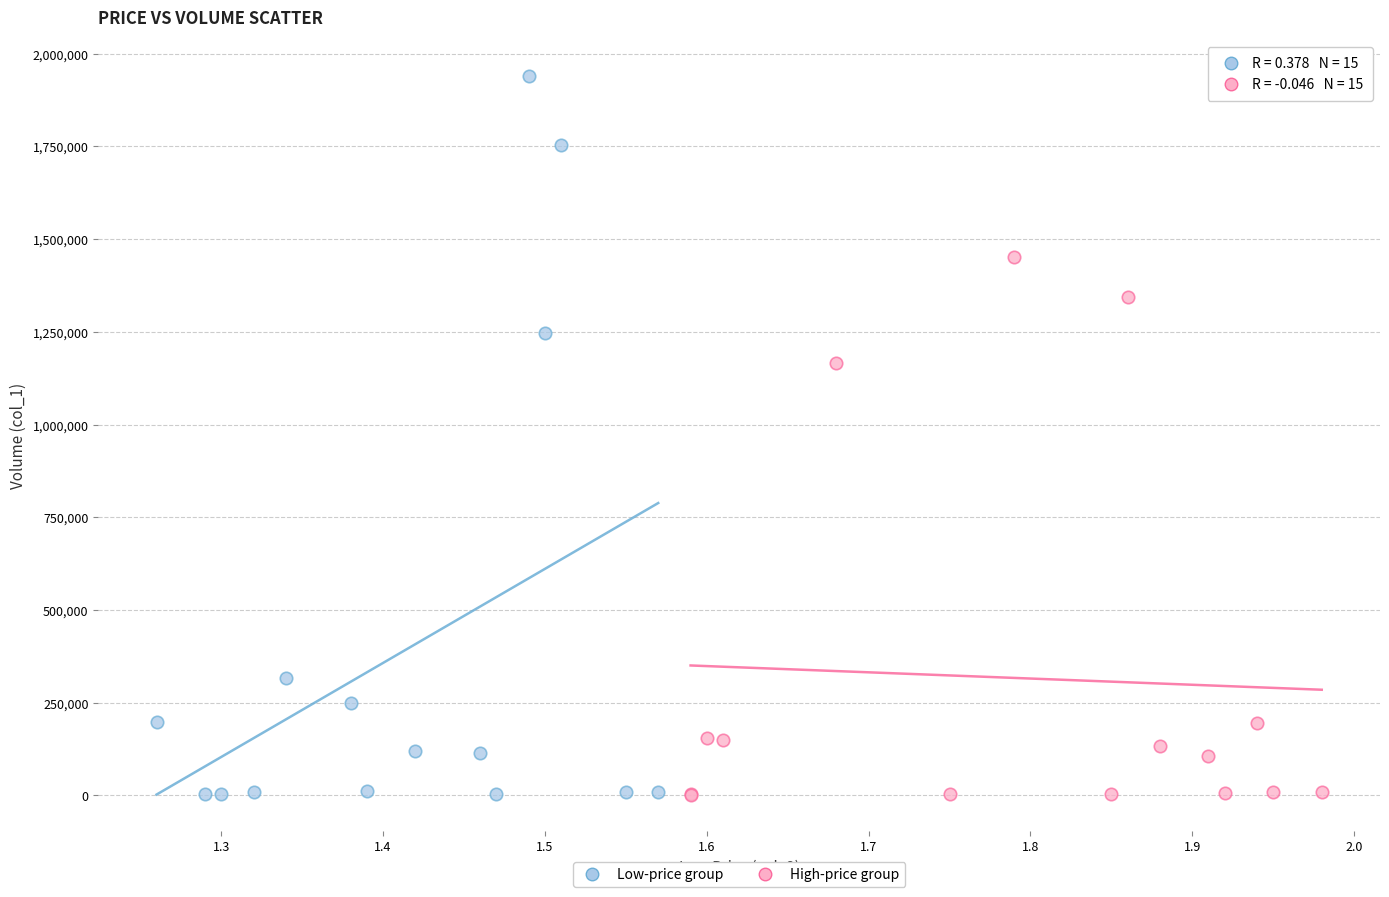

Which series has the largest Y range (max minus min)?

Low-price group